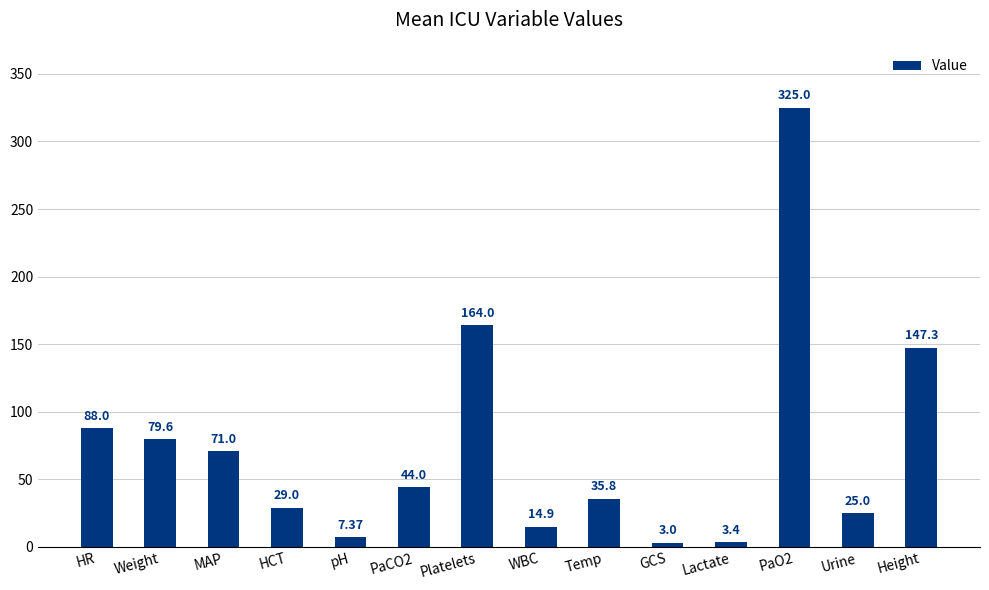

Approximately how many times larger is the value at Lactate compared to pH?

0.5